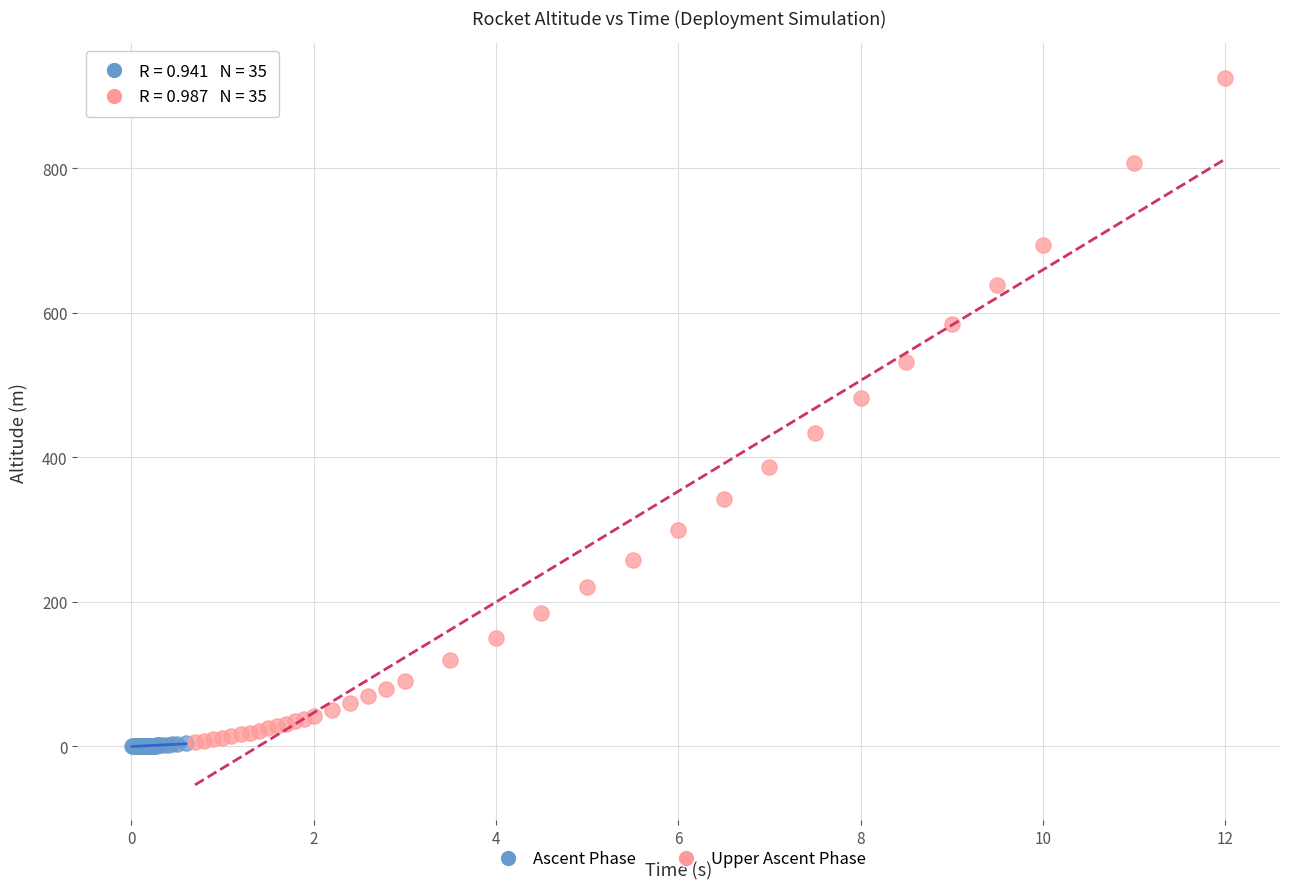

Which series has the widest spread of Y values?

Upper Ascent Phase